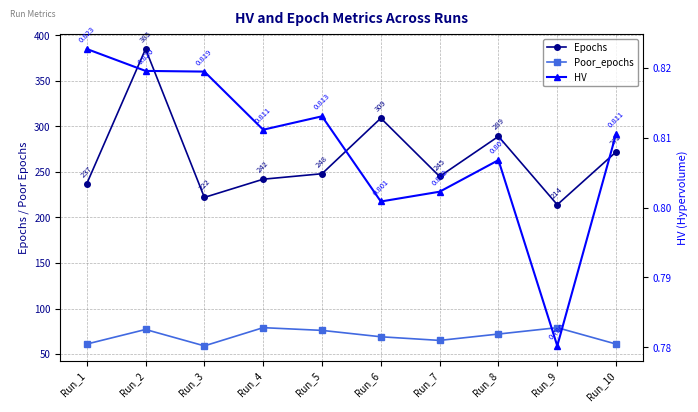

Which series changed the most between Run_3 and Run_6?

Epochs